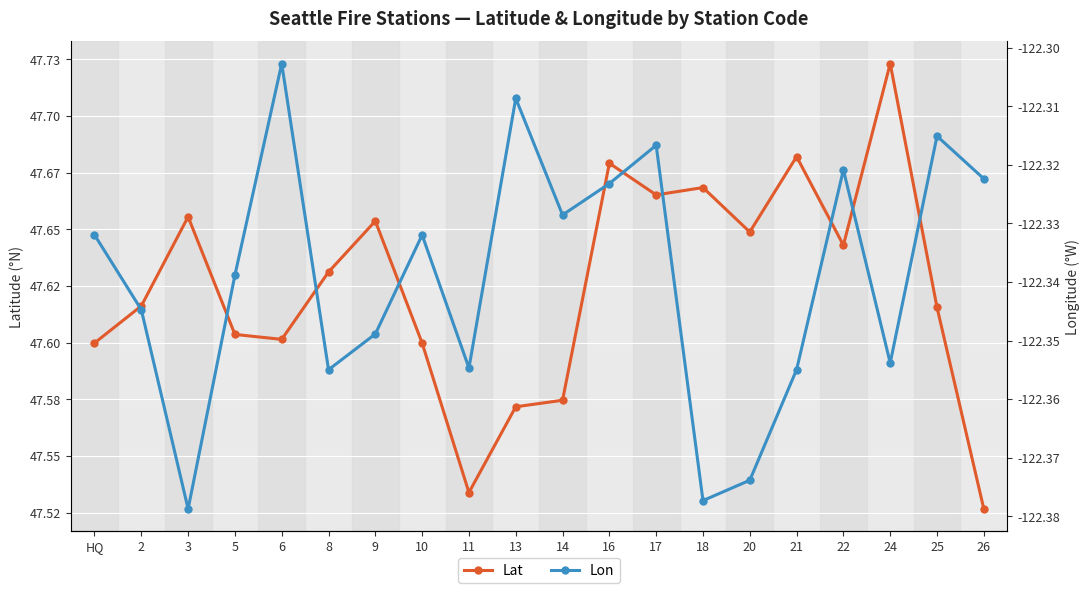

How many interior local valleys does the Lat series have?

5